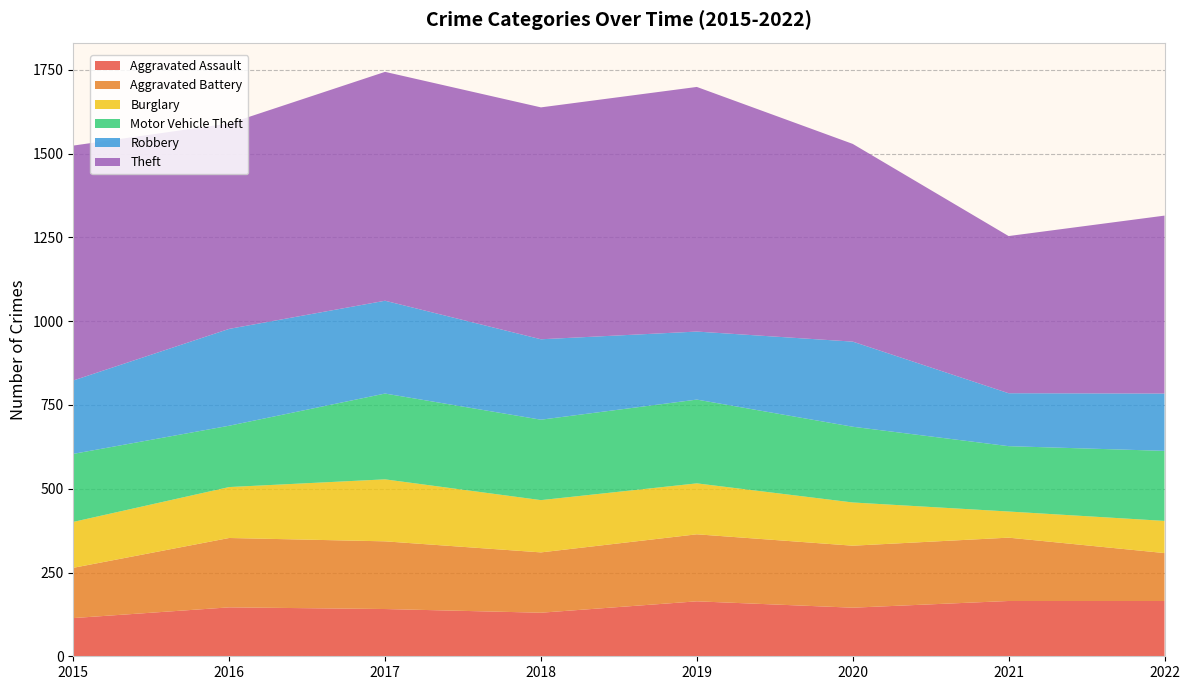

Reading left to right, transcribe all the data shown in this chart.

Aggravated Assault: 114	146	141	130	164	145	165	165
Aggravated Battery: 150	207	202	180	200	185	189	143
Burglary: 137	152	185	156	152	129	78	96
Motor Vehicle Theft: 203	183	256	240	250	226	195	209
Robbery: 219	289	277	240	203	254	158	171
Theft: 701	613	683	692	730	590	469	531